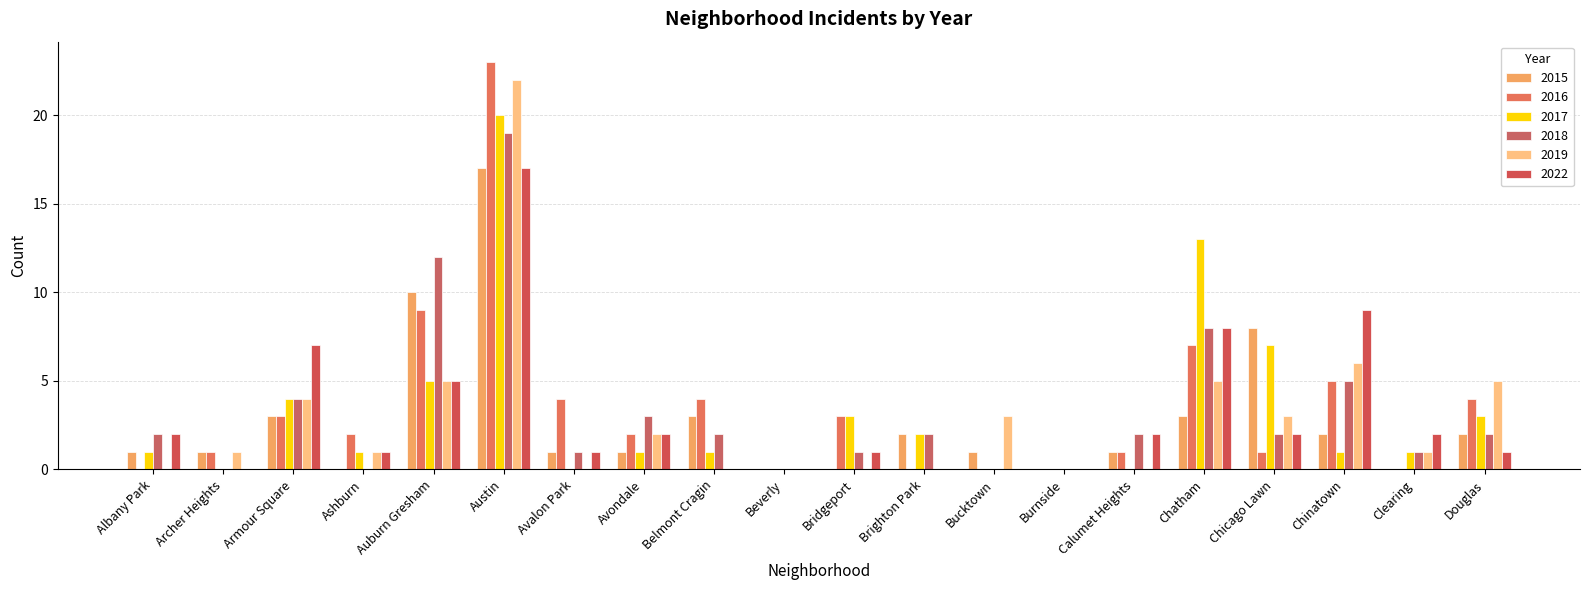

Which series changed the most between Ashburn and Brighton Park?

2015